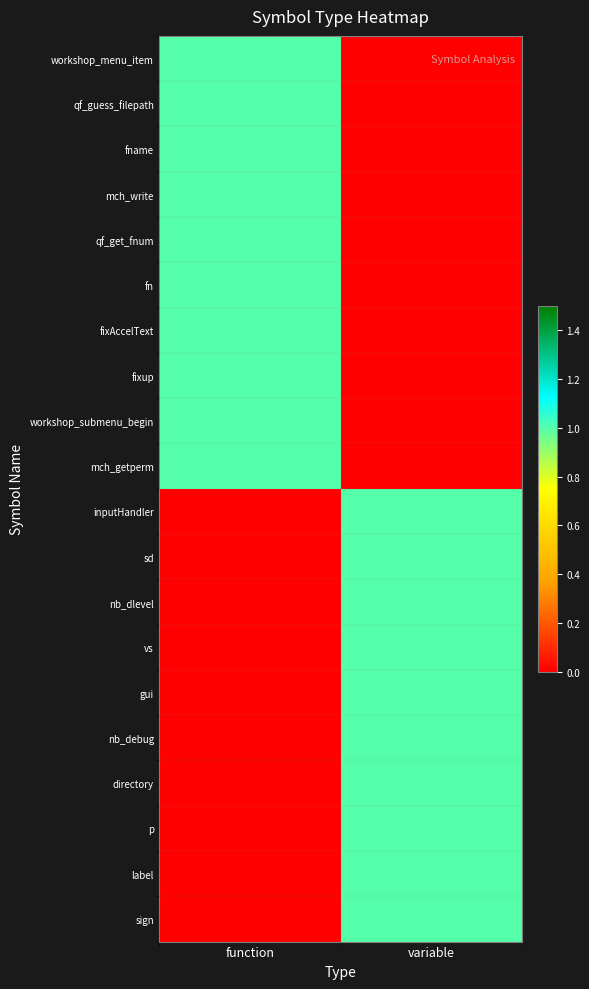

What is the difference between the highest and lowest values at function?

1